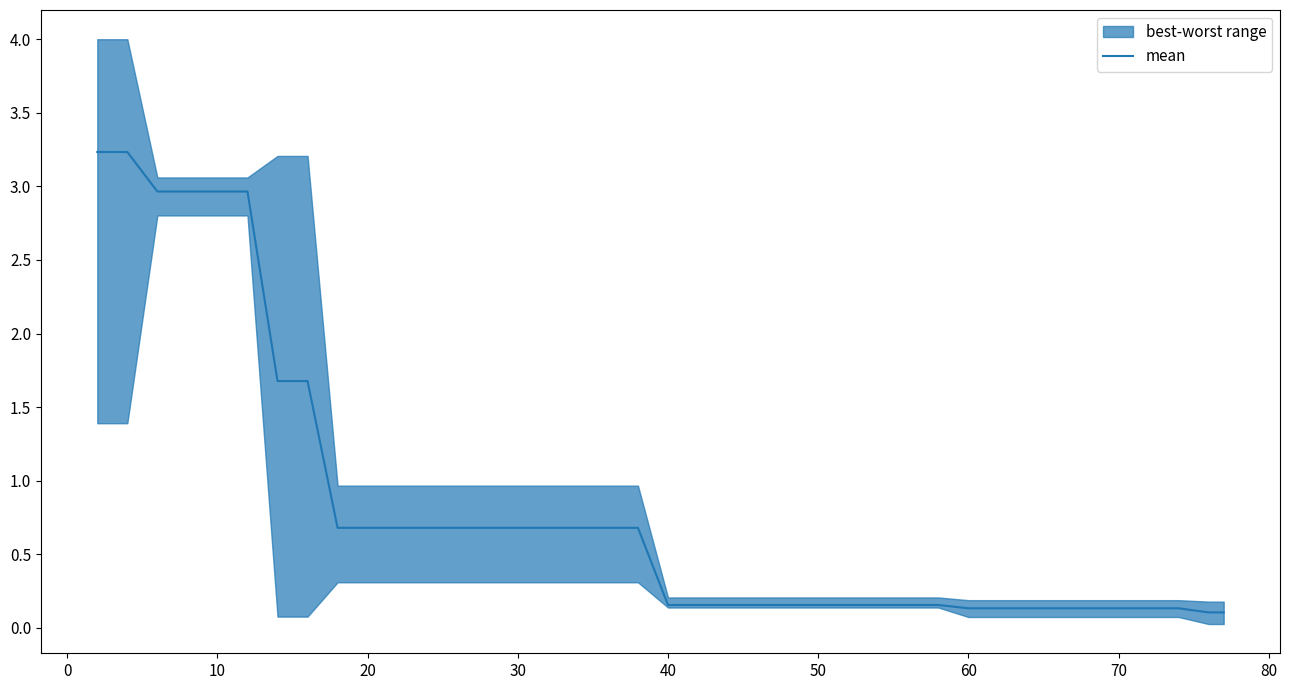

What is the smallest value displayed?

0.1